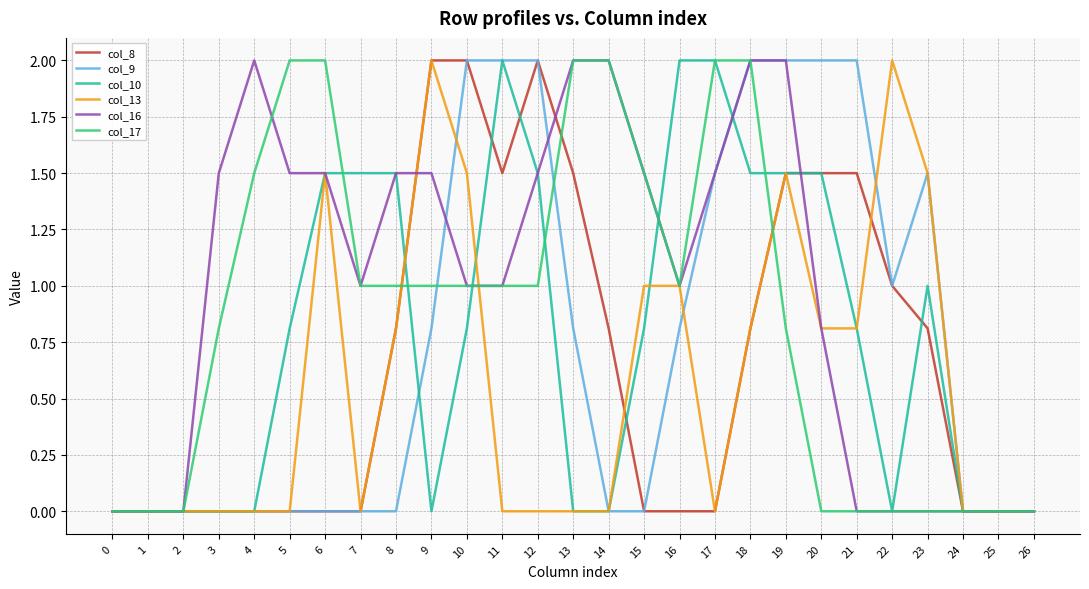

True or false: col_9 has a value of 1.3 at 5.

False